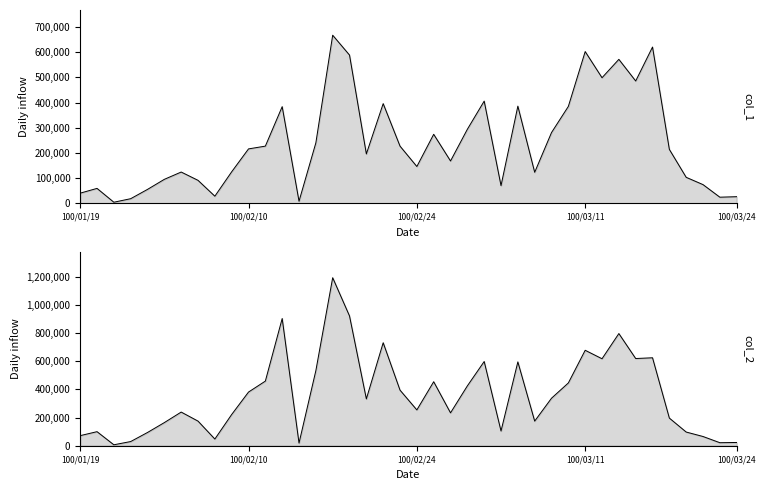

What is the value of the col_1 point at the 19th from the left?

396000